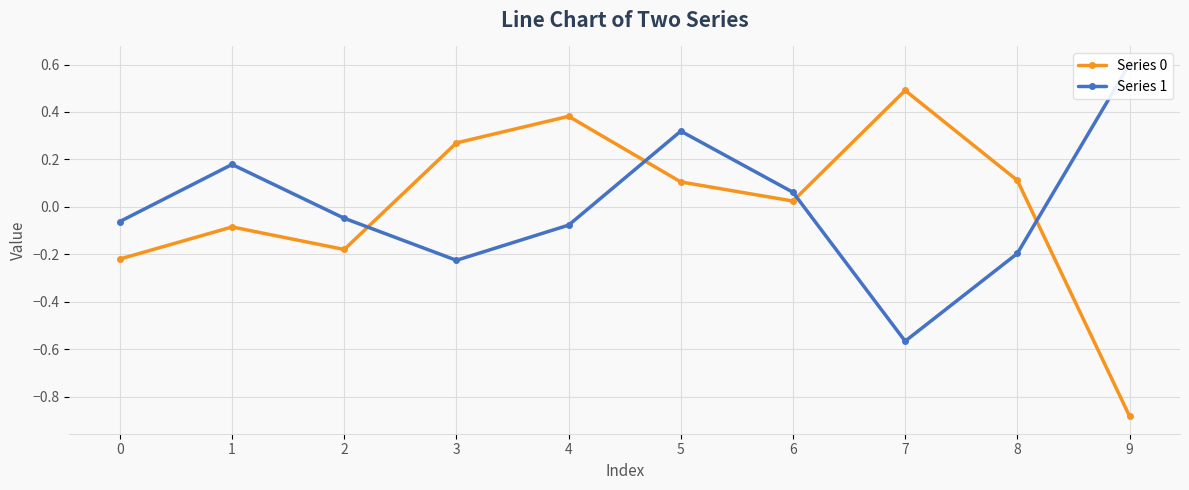

Where do Series 0 and Series 1 first cross each other?

2 and 3